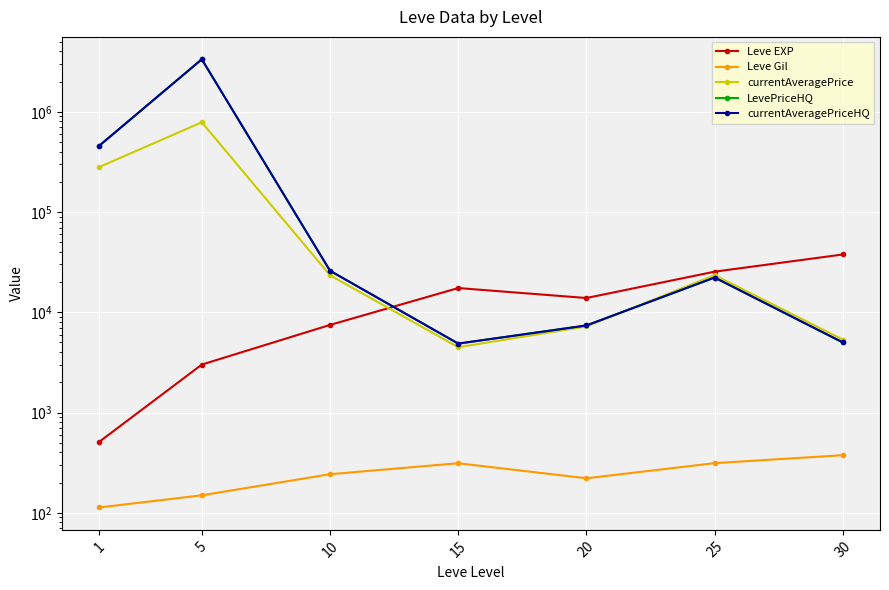

What is the difference between the highest and lowest values at 1?

458344.7